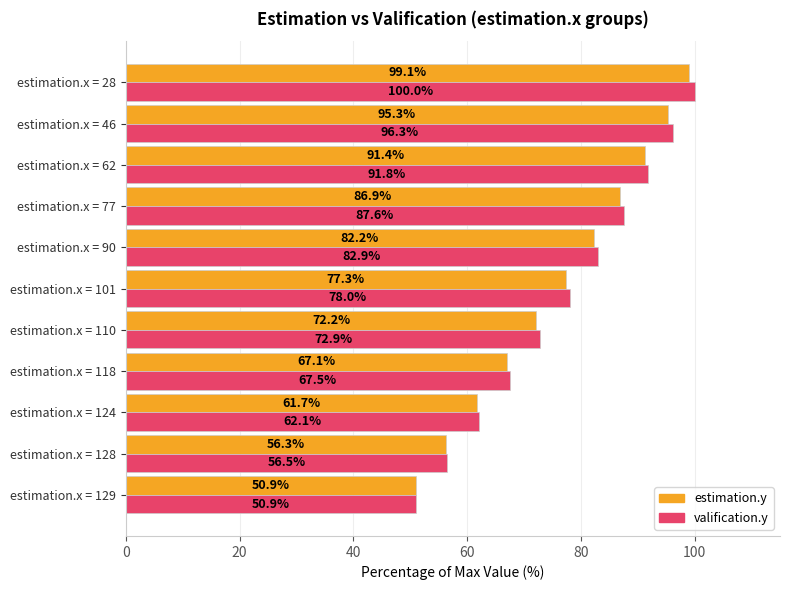

What is the smallest value displayed?

50.9